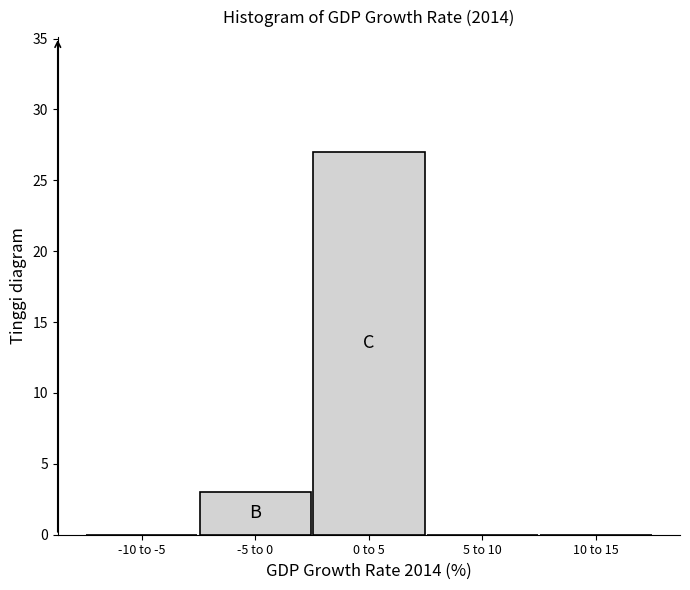

Reading left to right, what are all the values shown in this chart?

-10 to -5=0	-5 to 0=3	0 to 5=27	5 to 10=0	10 to 15=0